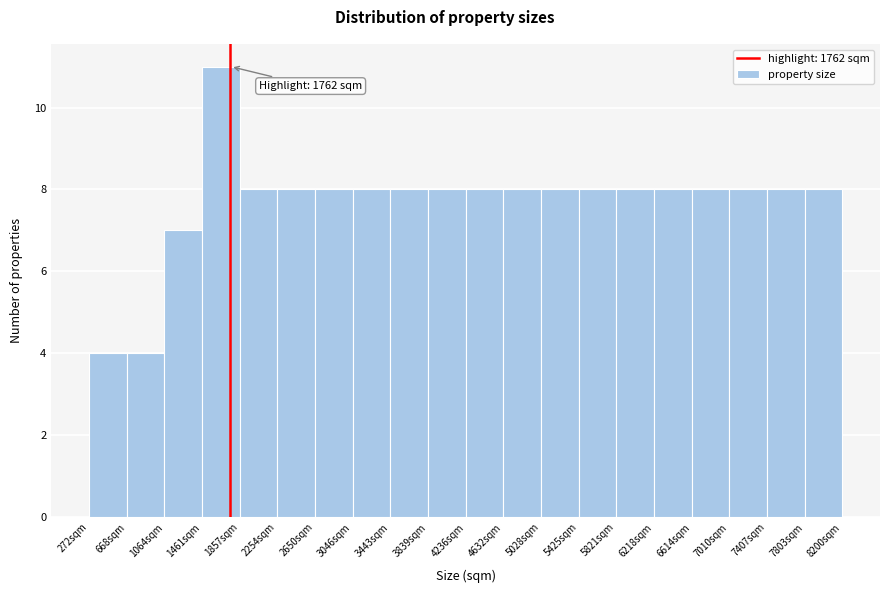

Over which range of the x-axis is the bar tallest?

1450 to 1850